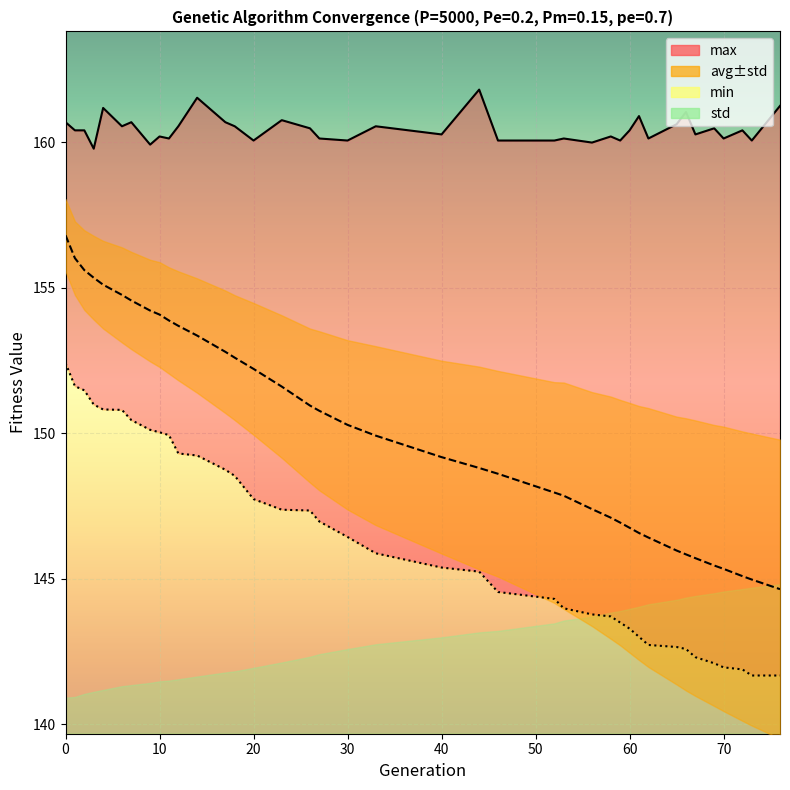

Reading left to right, extract all data points from this chart.

min: 0=152.4	1=151.6	2=151.5	3=151.0	4=150.8	6=150.8	7=150.5	9=150.1	10=150.0	11=149.9	12=149.3	14=149.2	17=148.7	18=148.5	20=147.7	23=147.4	26=147.3	27=147.0	30=146.4	33=145.9	40=145.4	44=145.2	46=144.5	52=144.3	53=144.0	56=143.8	58=143.7	59=143.5	60=143.3	61=143.0	62=142.7	65=142.7	66=142.6	67=142.3	69=142.1	70=142.0	72=141.9	73=141.7	76=141.7
max: 0=160.7	1=160.4	2=160.4	3=159.8	4=161.2	6=160.5	7=160.7	9=159.9	10=160.2	11=160.1	12=160.5	14=161.5	17=160.7	18=160.5	20=160.1	23=160.8	26=160.5	27=160.1	30=160.1	33=160.5	40=160.3	44=161.8	46=160.1	52=160.1	53=160.1	56=160.0	58=160.2	59=160.1	60=160.4	61=160.9	62=160.1	65=160.6	66=161.0	67=160.3	69=160.5	70=160.1	72=160.4	73=160.1	76=161.2
avg: 0=156.8	1=156.0	2=155.6	3=155.3	4=155.1	6=154.8	7=154.6	9=154.2	10=154.1	11=153.9	12=153.7	14=153.4	17=152.8	18=152.6	20=152.2	23=151.6	26=151.0	27=150.8	30=150.3	33=149.9	40=149.2	44=148.8	46=148.6	52=148.0	53=147.9	56=147.4	58=147.1	59=146.9	60=146.8	61=146.6	62=146.4	65=146.0	66=145.8	67=145.7	69=145.5	70=145.3	72=145.1	73=145.0	76=144.6